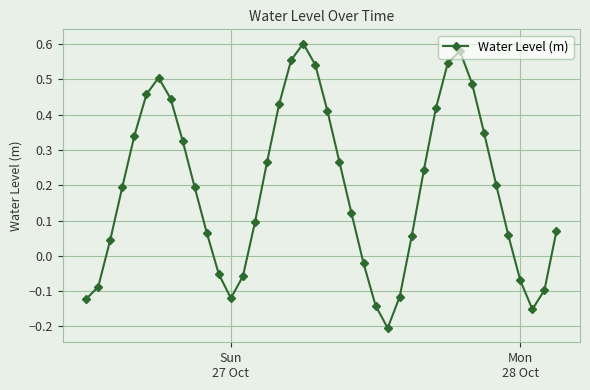

How many points are lower than both their immediate neighbors (excluding endpoints)?

3